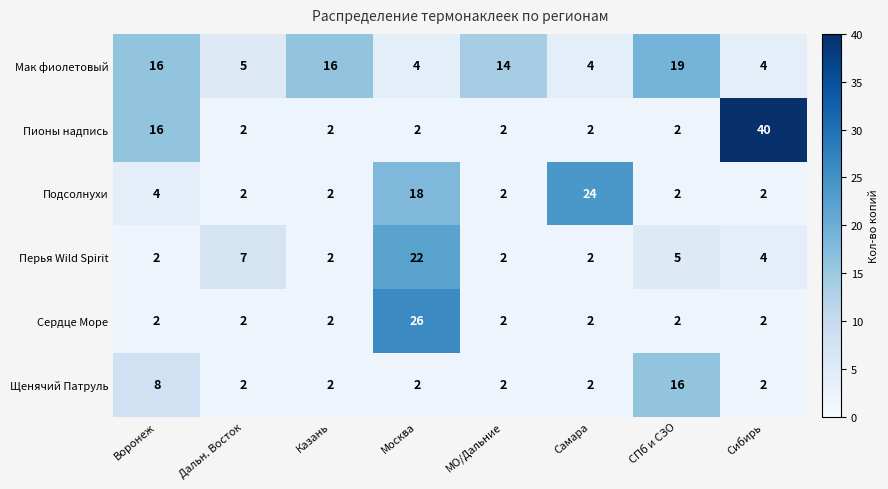

Is it true that Пионы надпись equals 4 at СПб и СЗО?

False